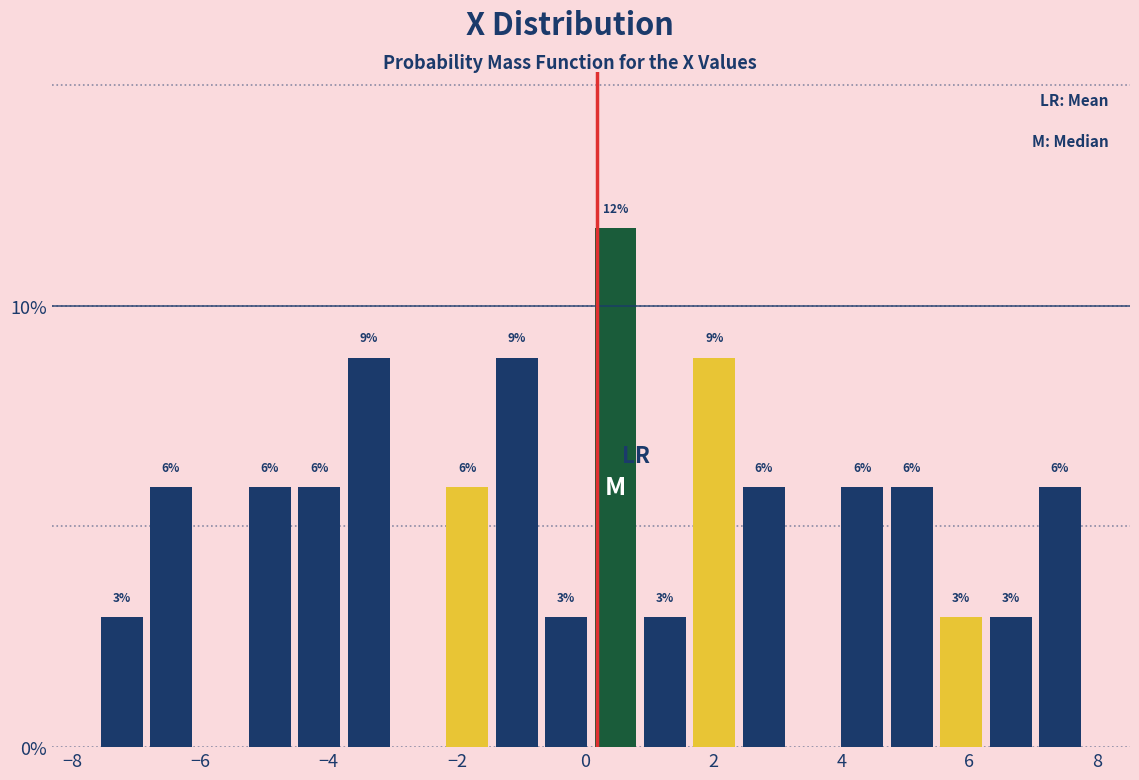

Read against the x-axis, roughly where is the centre of the tallest bar?

0.4